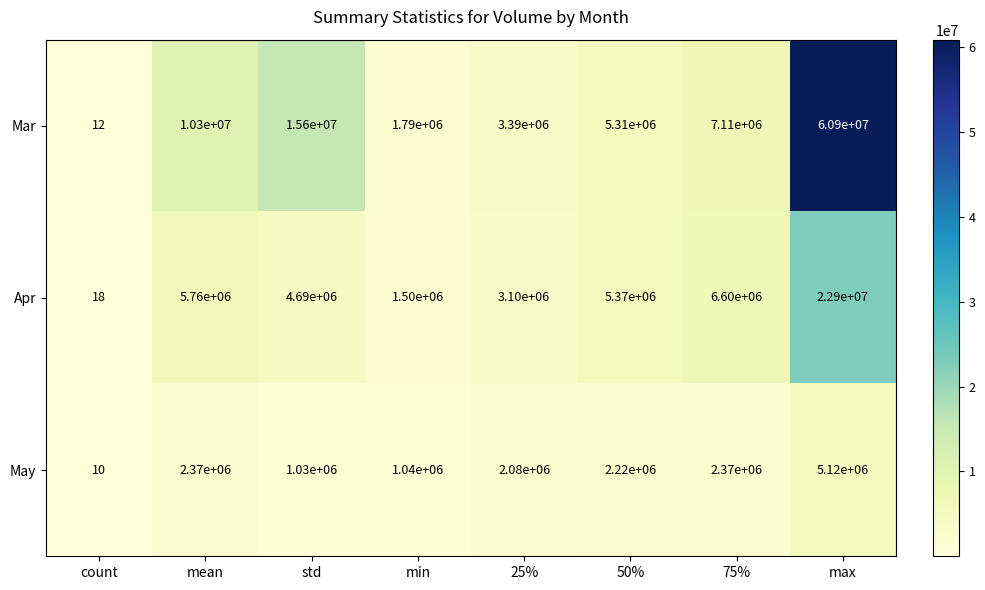

Where does the Mar series first go above 7110000?

mean